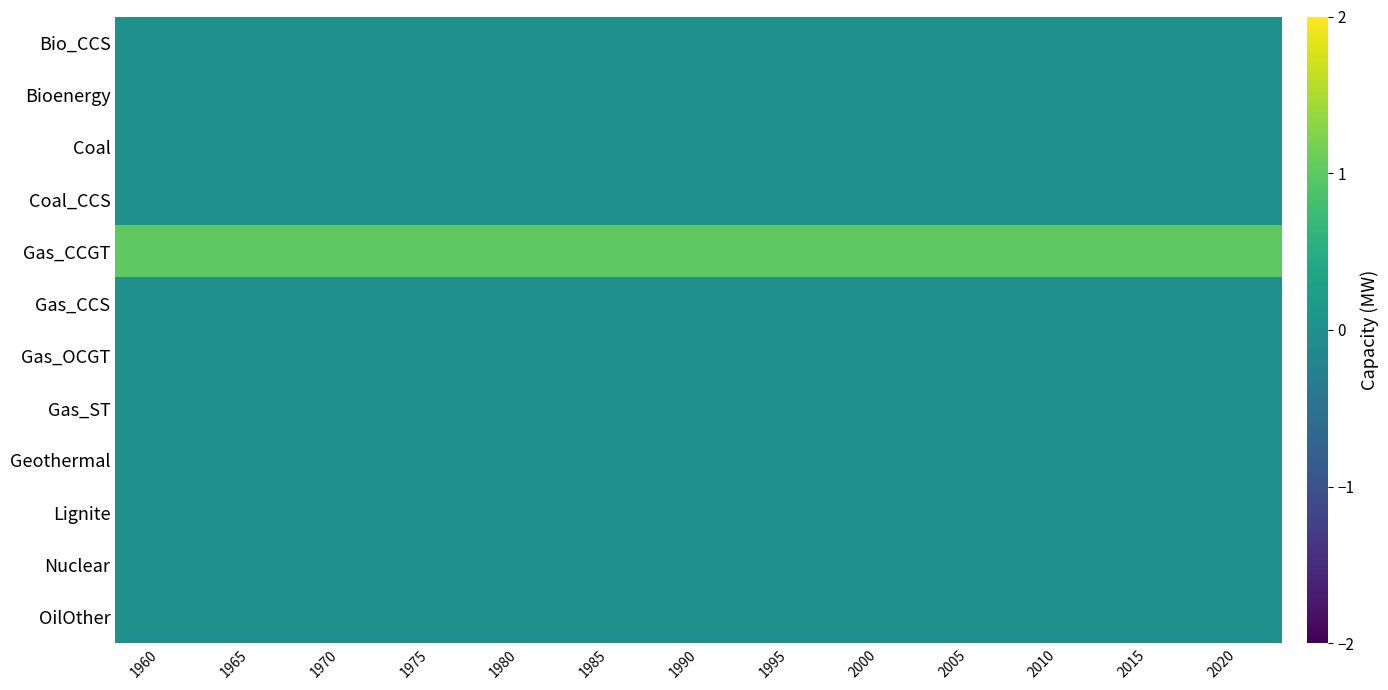

At 2000, list the series in order from smallest to largest.

Bio_CCS, Bioenergy, Coal, Coal_CCS, Gas_CCS, Gas_OCGT, Gas_ST, Geothermal, Lignite, Nuclear, OilOther, Gas_CCGT